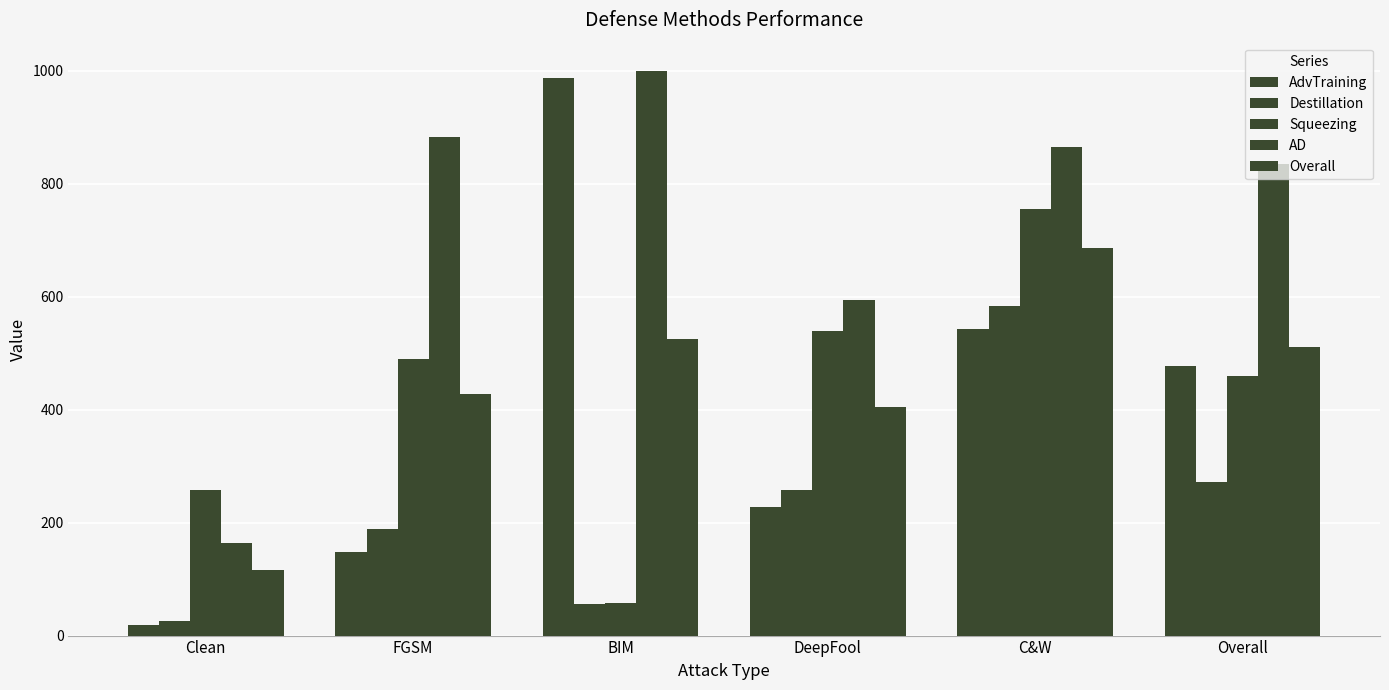

Rank the series at BIM from highest to lowest value.

AD, AdvTraining, Overall, Squeezing, Destillation